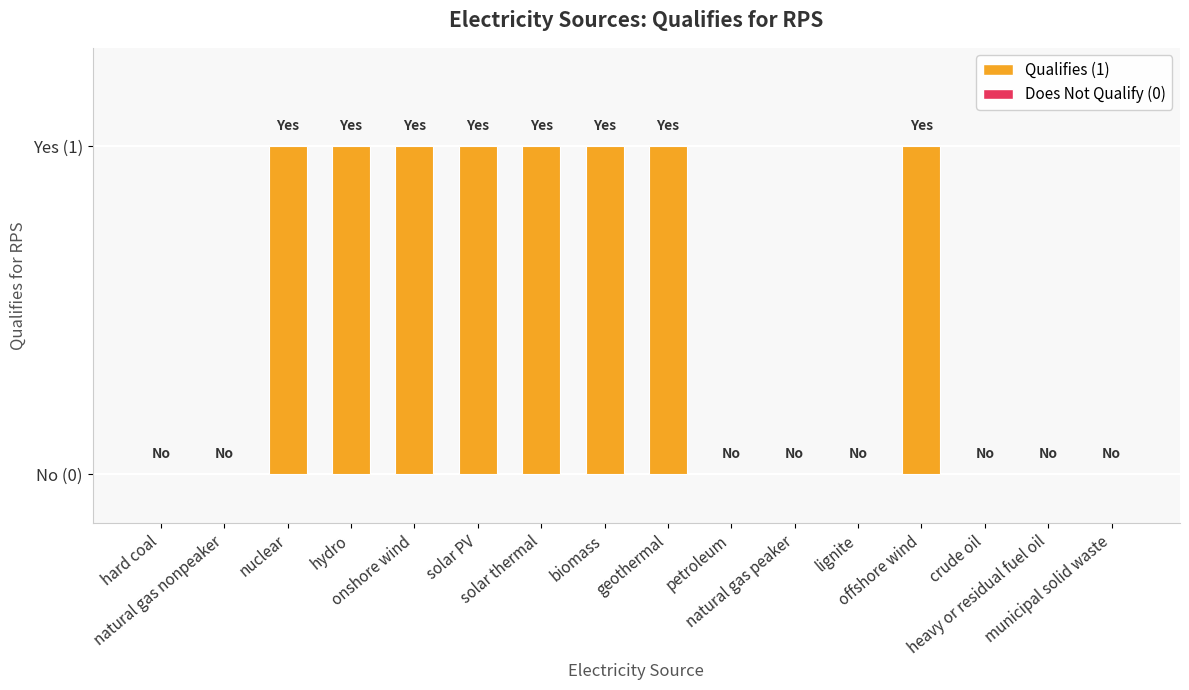

Are the bars grouped side by side (vs. stacked)?

No